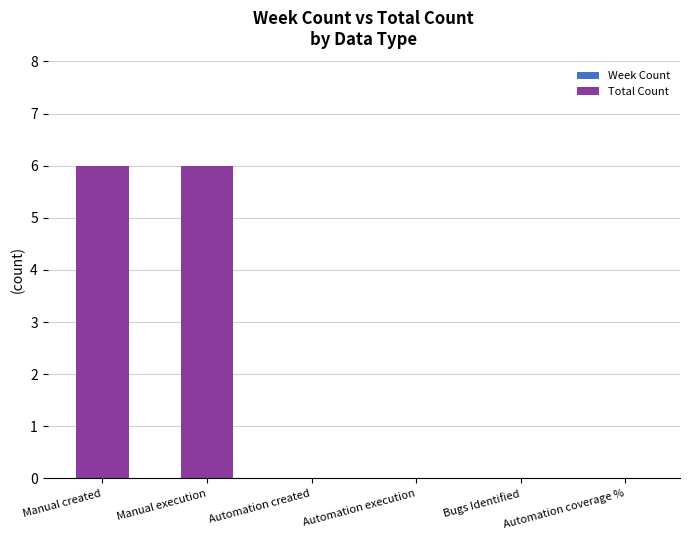

Between Manual execution and Bugs Identified, which is larger?

Manual execution